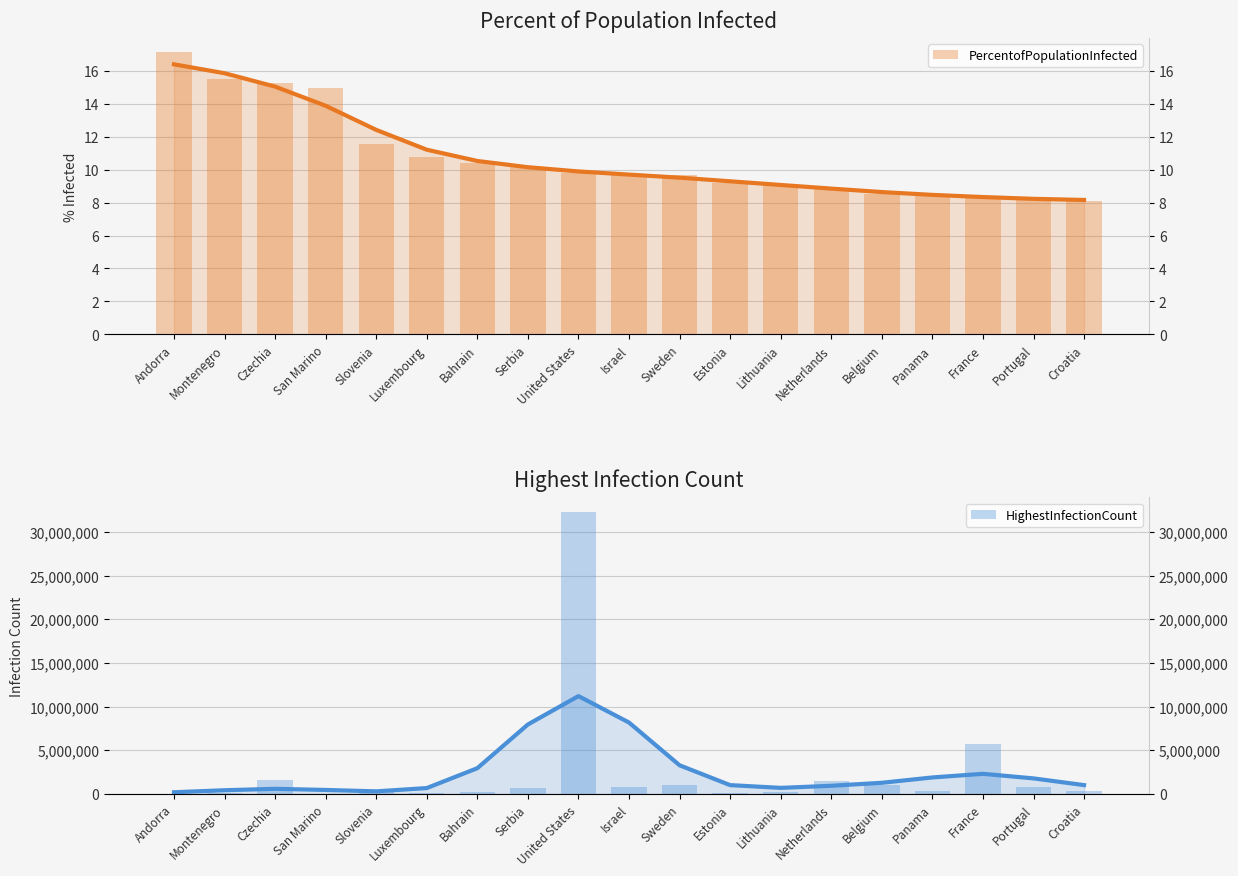

What is the spread (max minus min) of values at Sweden?

973594.4